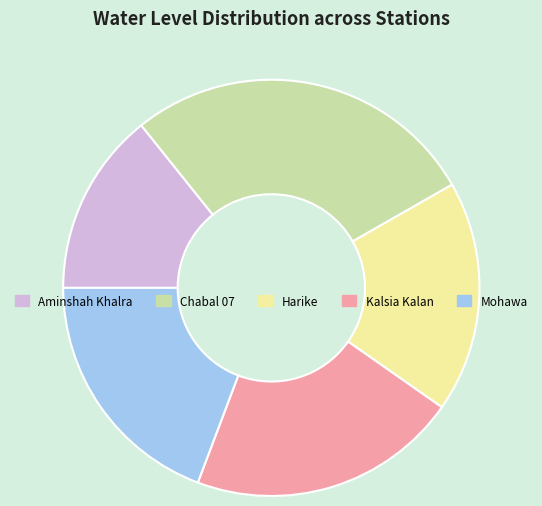

Is the sum of Harike and Mohawa greater than half?

No